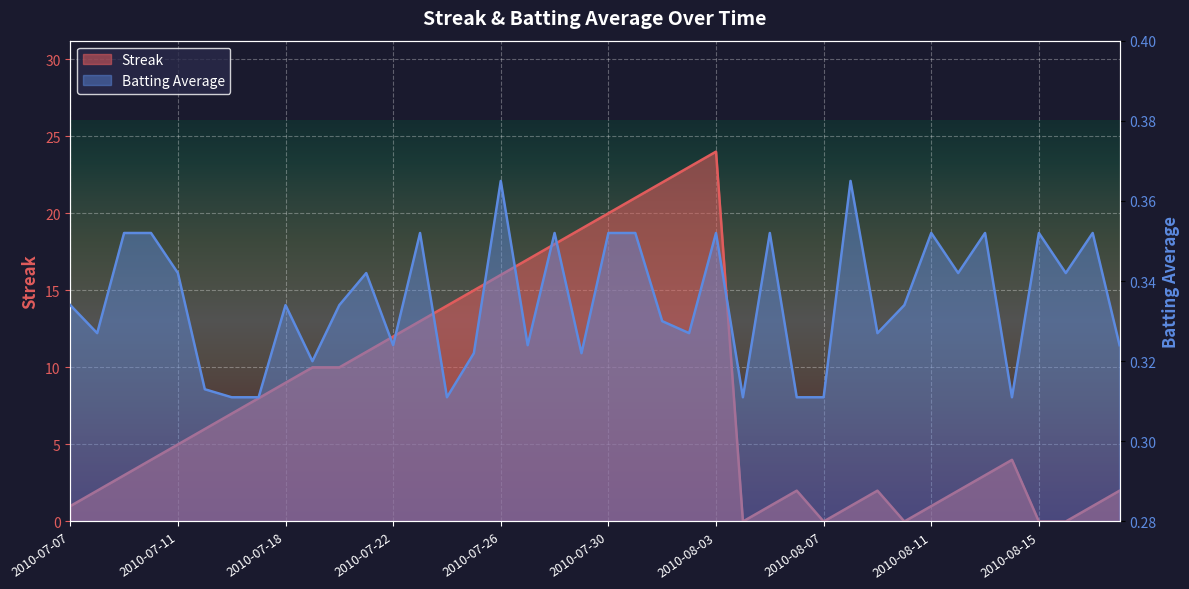

What position from the right is 2010-07-30?

20